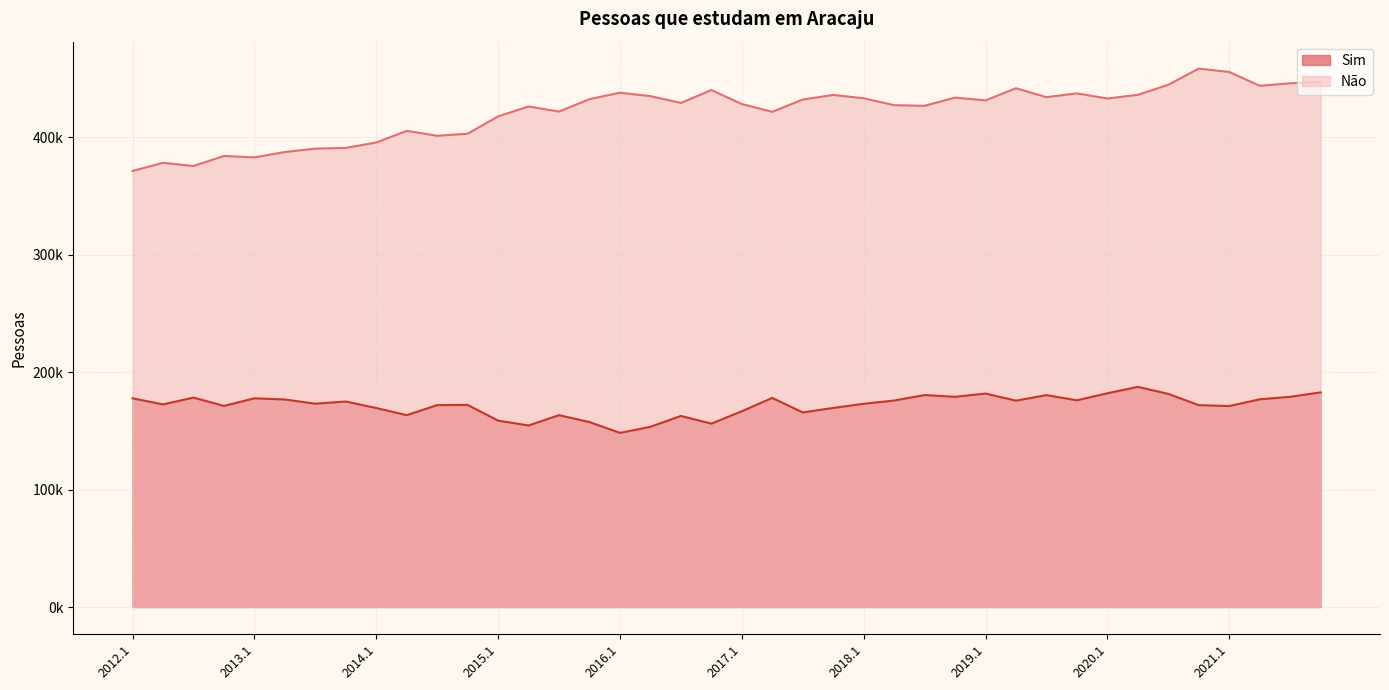

What is the minimum value shown in the chart?

148195.2